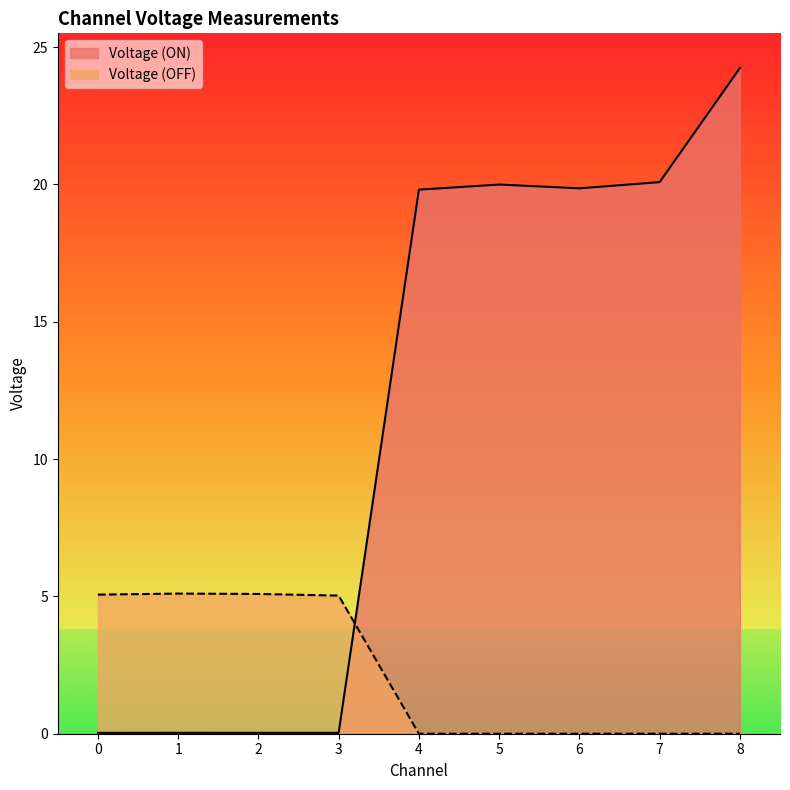

What is the maximum value shown in the chart?

24.2